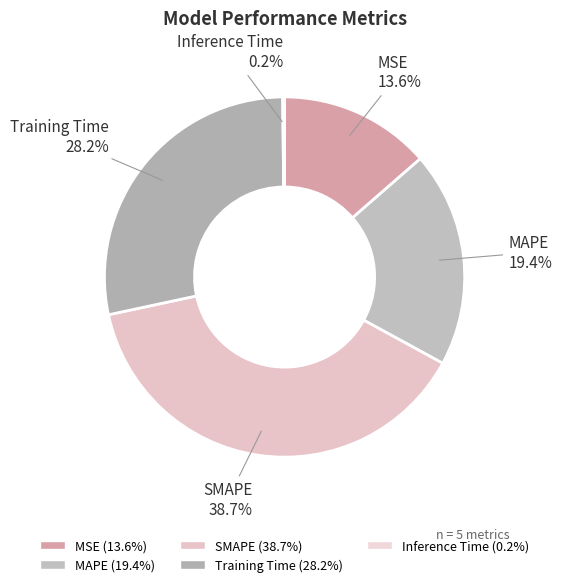

True or false: MSE accounts for 14% of the total.

True